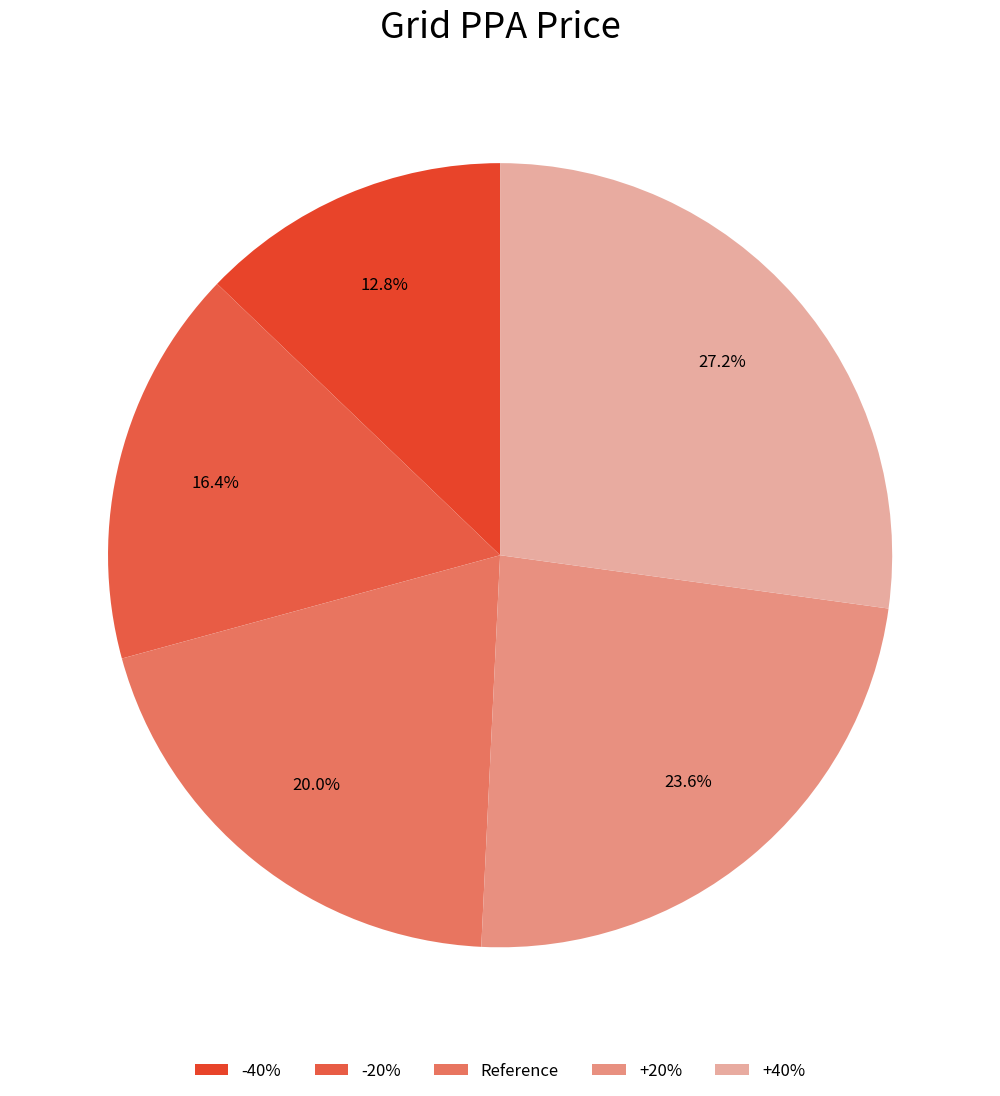

True or false: -40% accounts for 21% of the total.

False